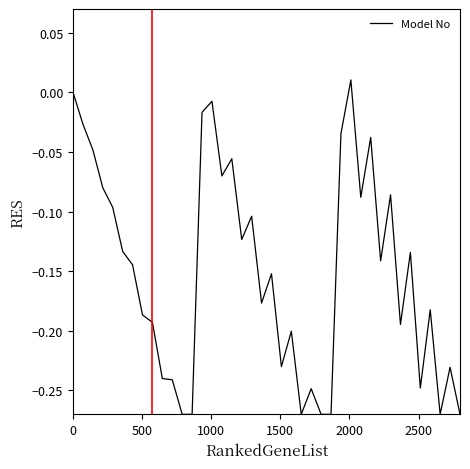

What is the difference between the maximum and minimum values?

0.3